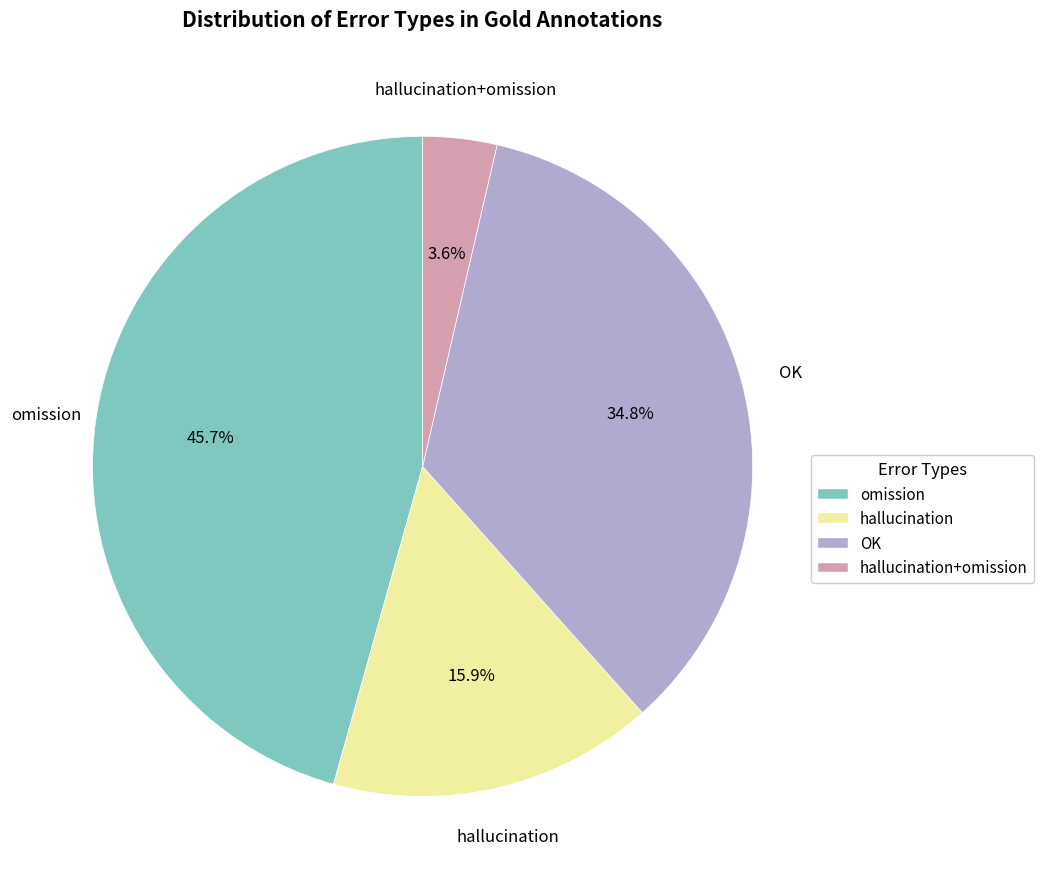

True or false: hallucination accounts for 8% of the total.

False